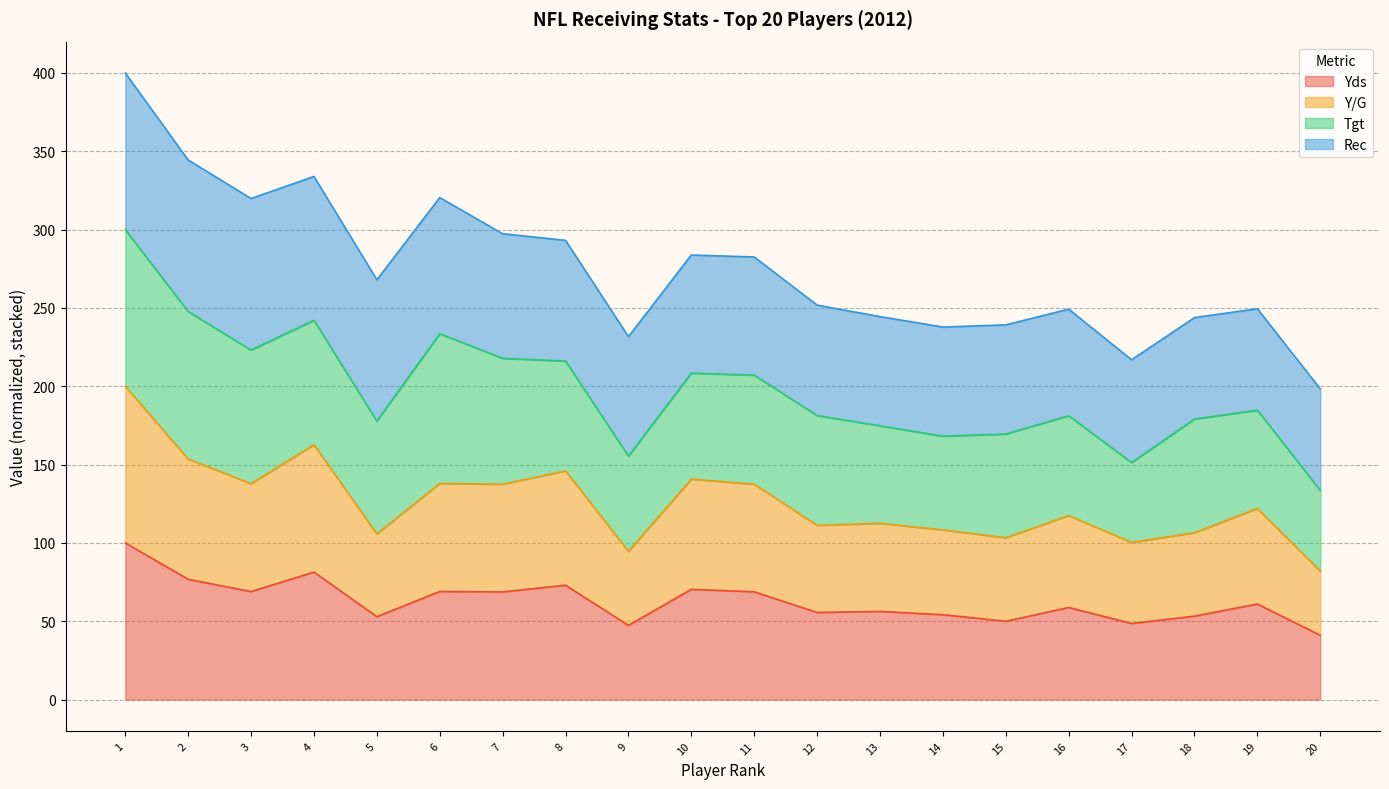

How many lines are shown in the chart?

4